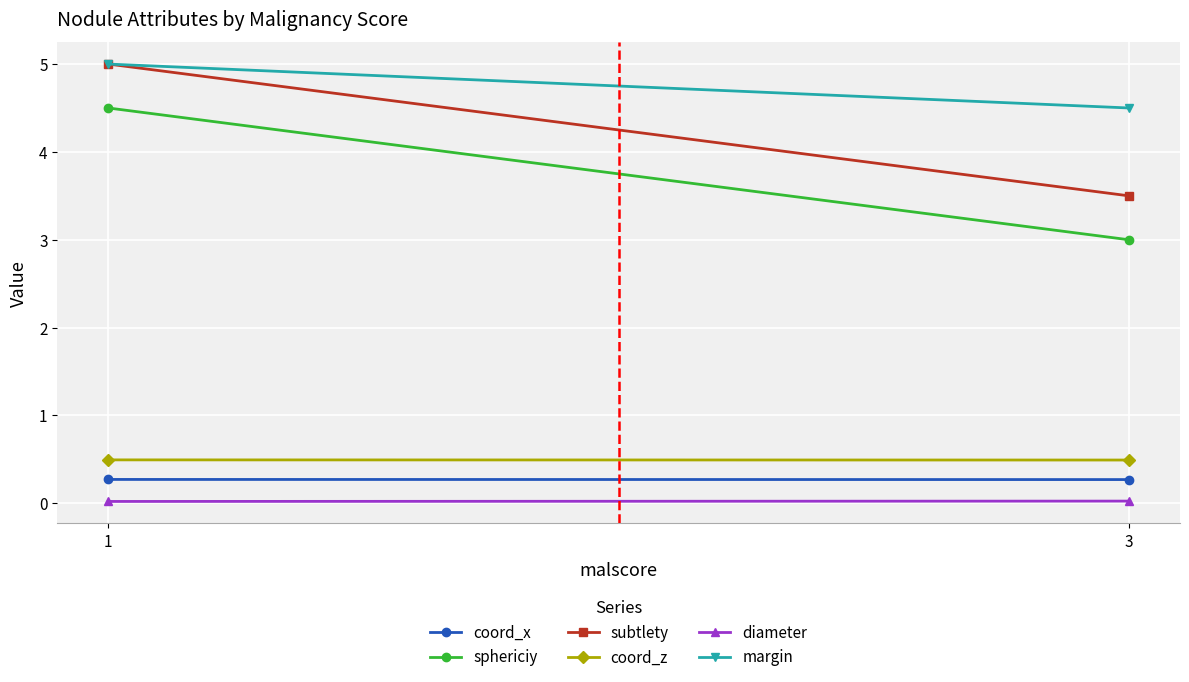

What is the sum of the sphericiy values at 3 and 1?

7.5